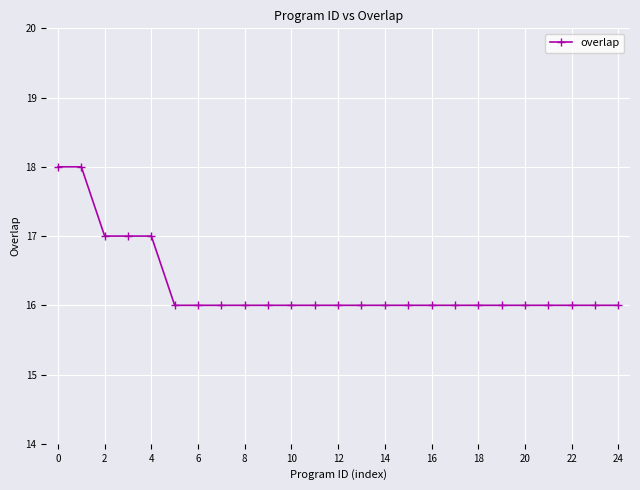

What is the difference between the maximum and second lowest values?

2